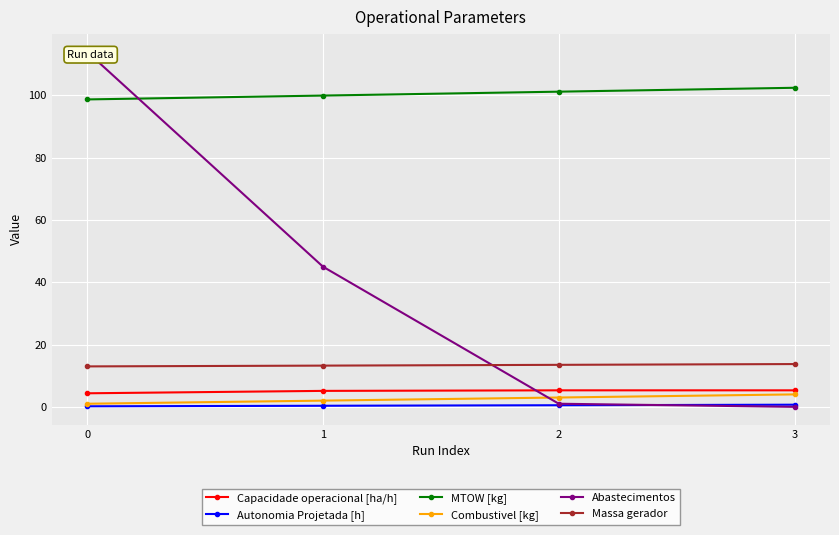

At how many categories does at least one series exceed 42?

4